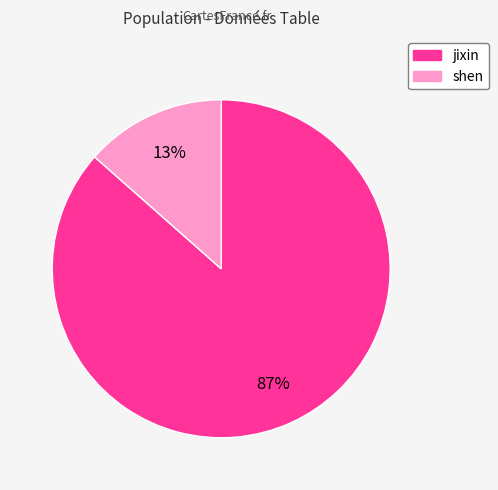

Does any single category account for the majority?

Yes